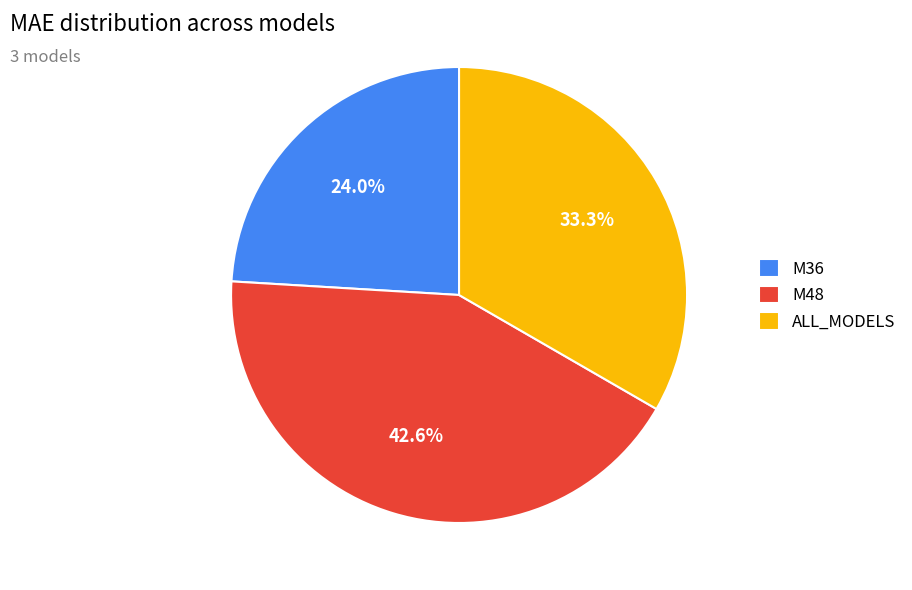

What is the ratio of the value at M36 to the value at M48?

0.6